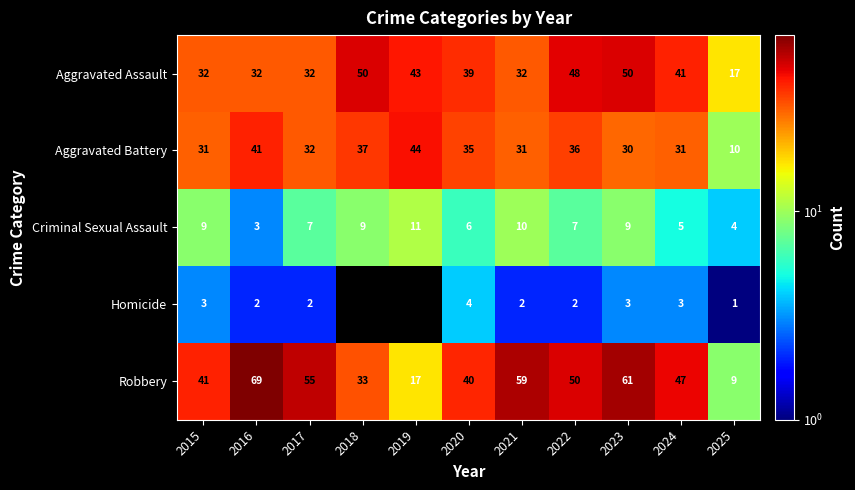

How many values in the Aggravated Battery series are below 32?

5